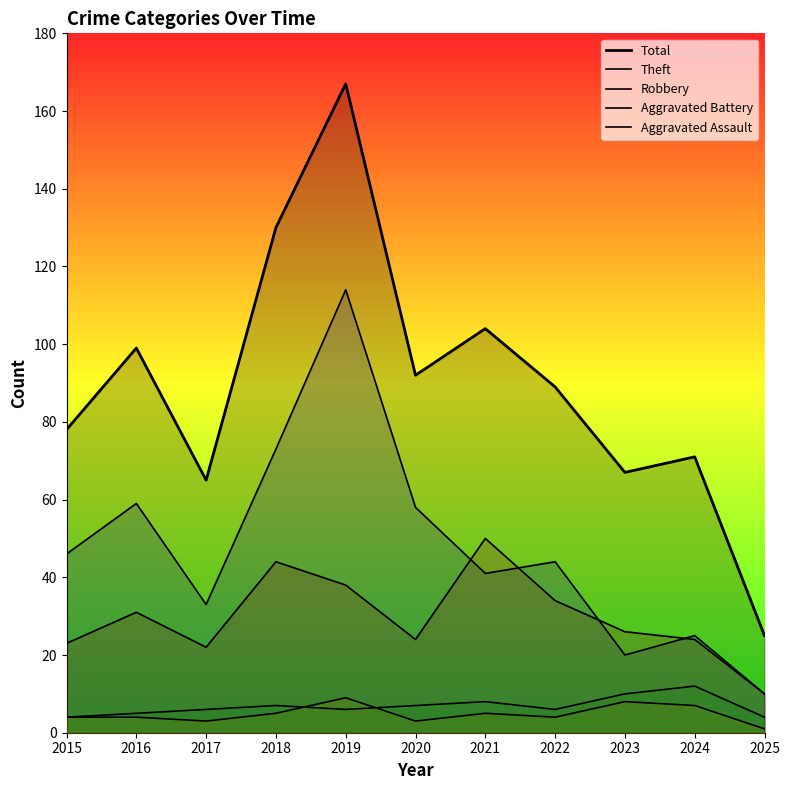

Which series has the largest range (max minus min)?

Total